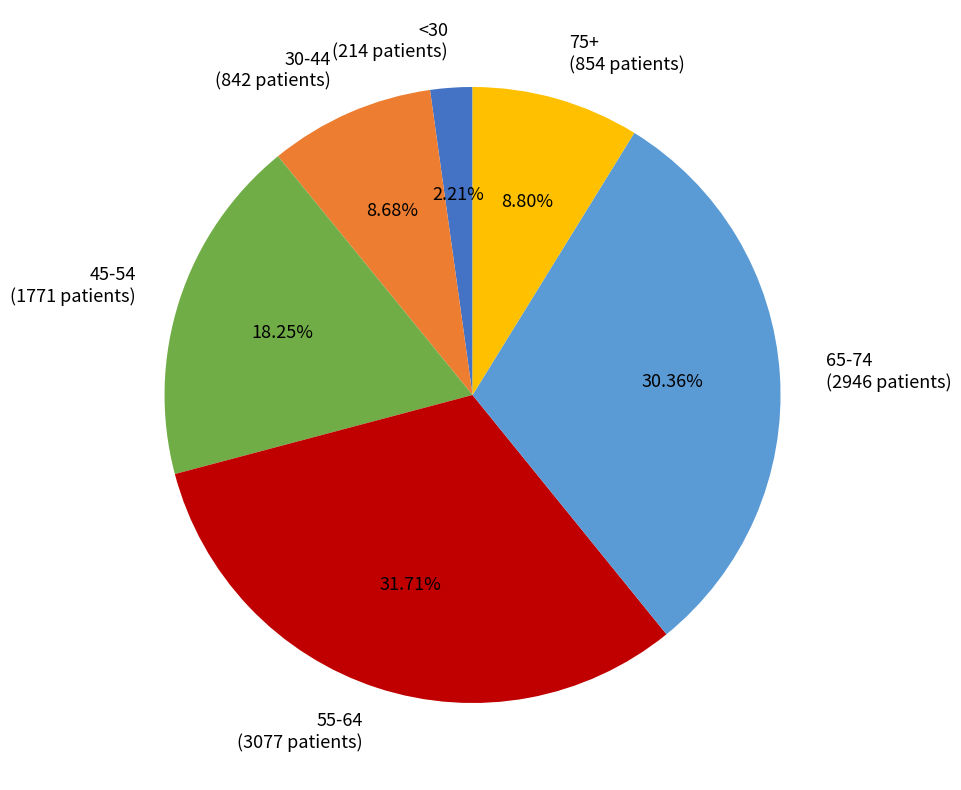

Which slice is the largest?

55-64 (3077 patients)